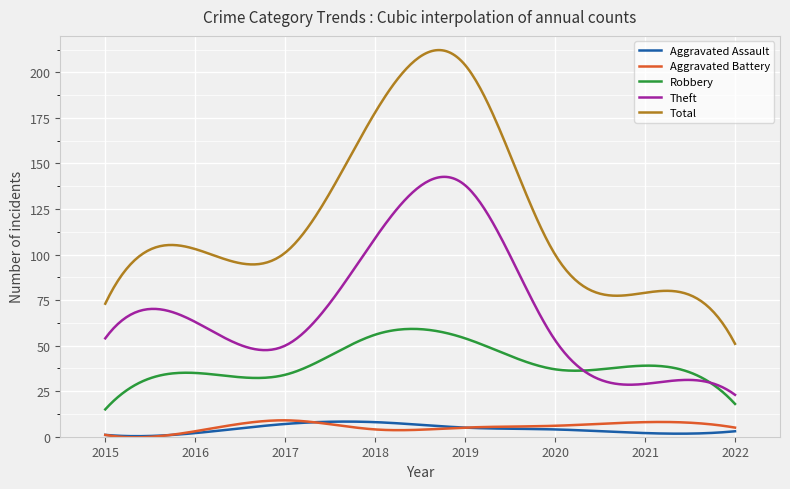

What is the sum of all Total values?

36092.0